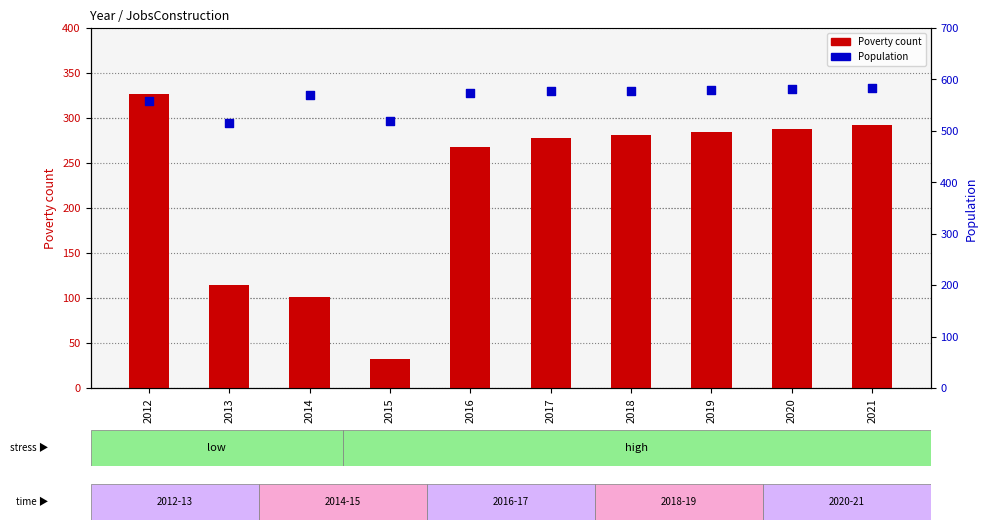

Which series has the largest Y range (max minus min)?

Poverty count